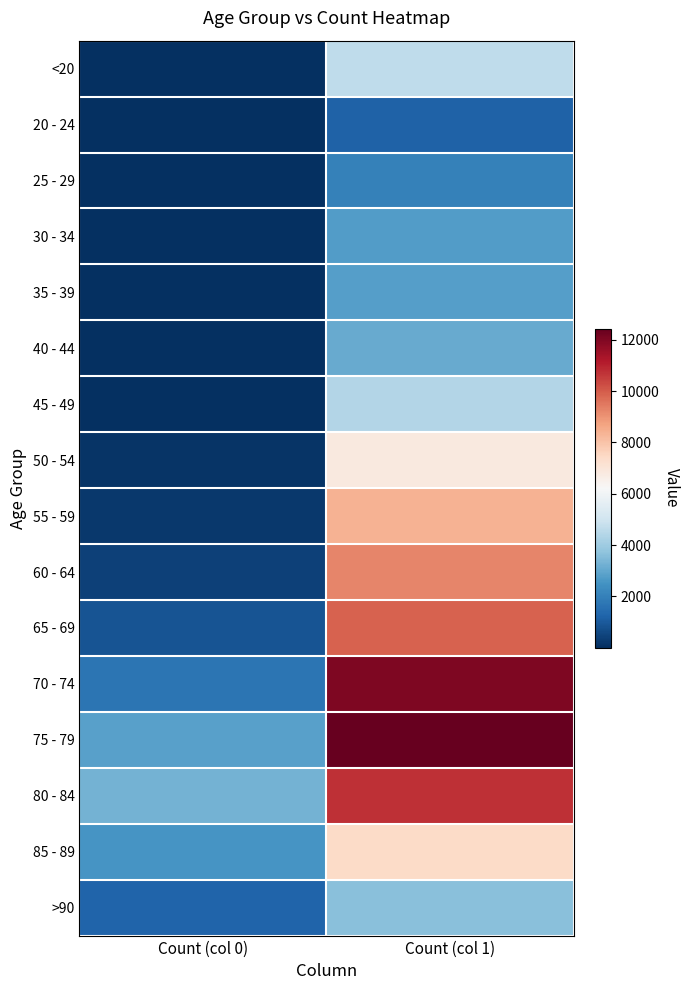

Rank the series by their maximum value, from highest to lowest.

75 - 79, 70 - 74, 80 - 84, 65 - 69, 60 - 64, 55 - 59, 85 - 89, 50 - 54, <20, 45 - 49, >90, 40 - 44, 35 - 39, 30 - 34, 25 - 29, 20 - 24